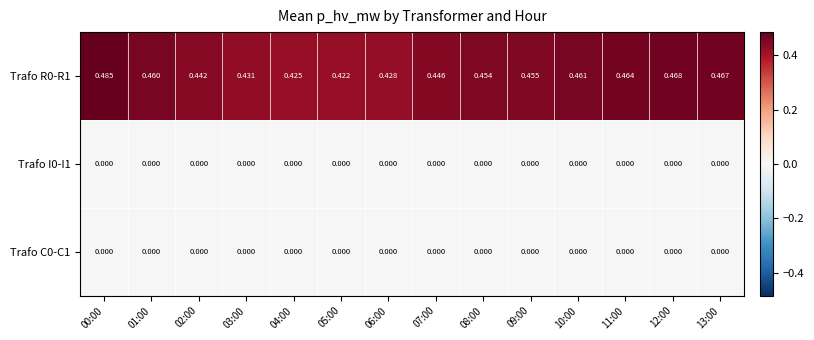

Is the value of Trafo C0-C1 at 07:00 greater than the value of Trafo R0-R1 at 10:00?

No